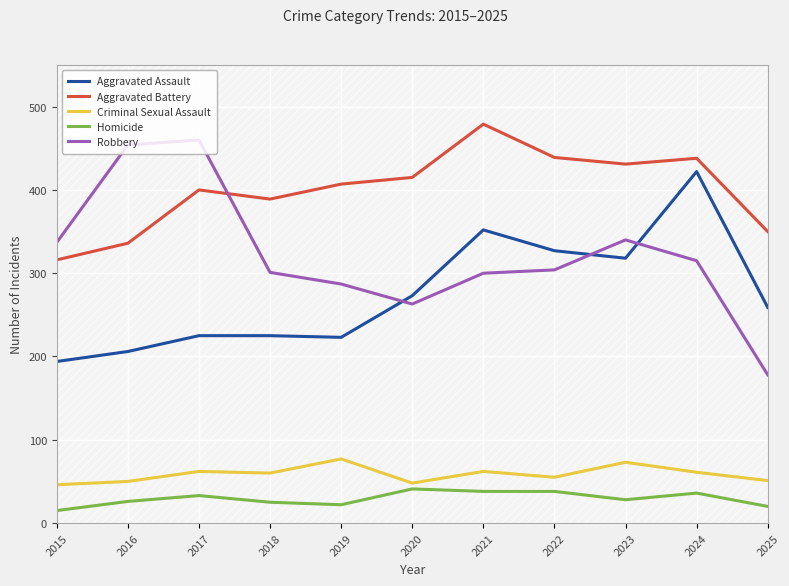

Rank the categories by Homicide value from lowest to highest.

2015, 2025, 2019, 2018, 2016, 2023, 2017, 2024, 2021, 2022, 2020